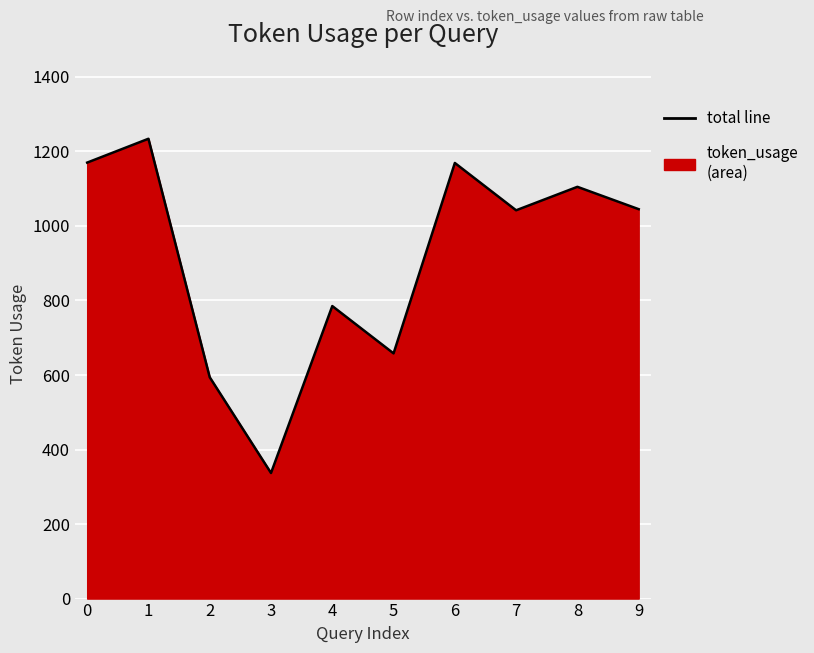

What is the change in value from 0 to 7?

-128